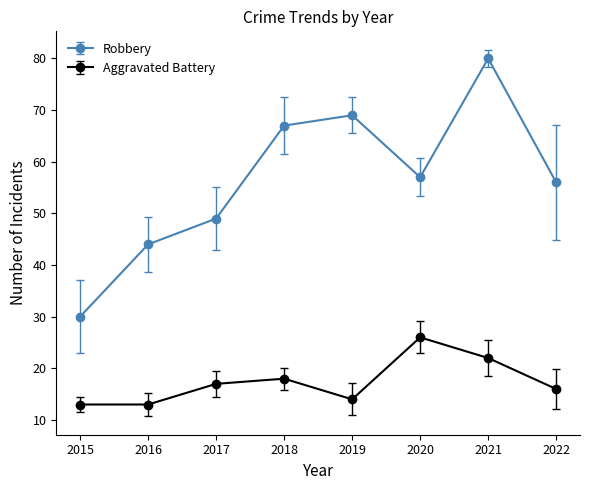

True or false: Aggravated Battery has a value of 19 at 2015.

False